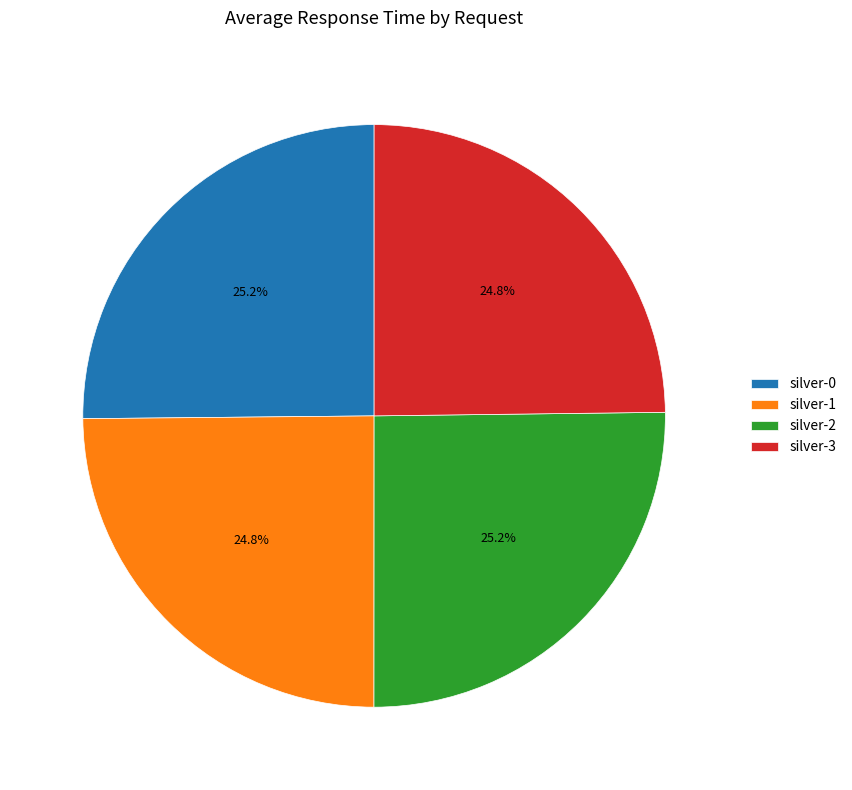

What is the ratio of the value at silver-0 to the value at silver-2?

1.0